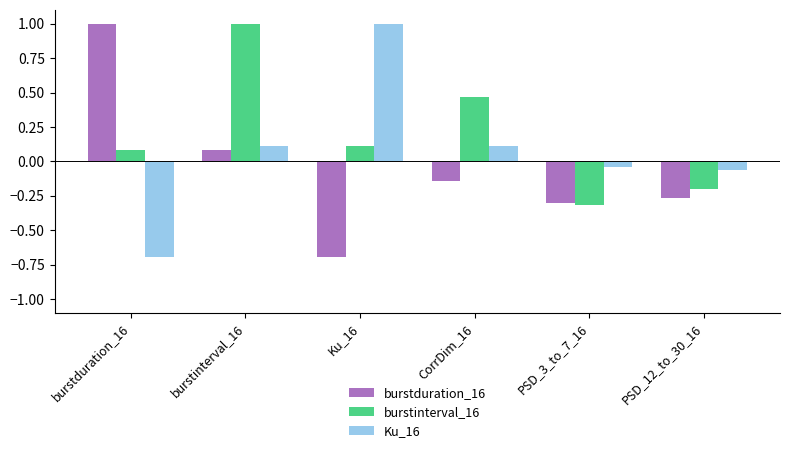

Which series changed the most between burstinterval_16 and CorrDim_16?

burstinterval_16